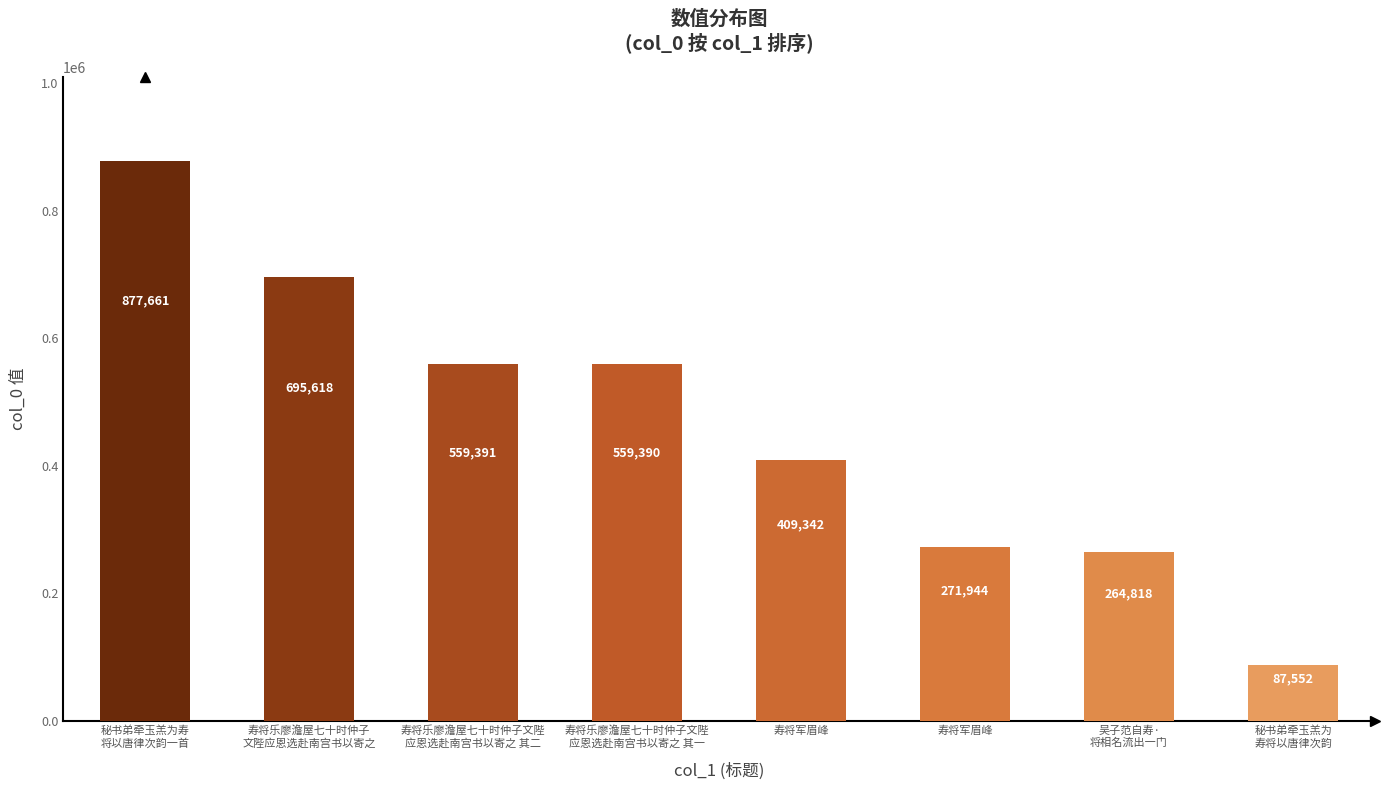

What is the difference between the maximum and minimum values?

790109